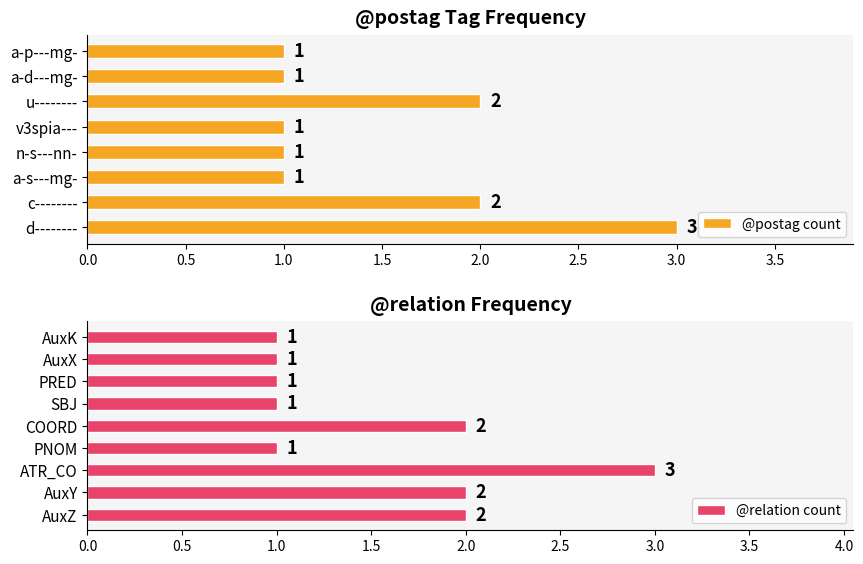

What is the value of the 5th bar from the left?

1